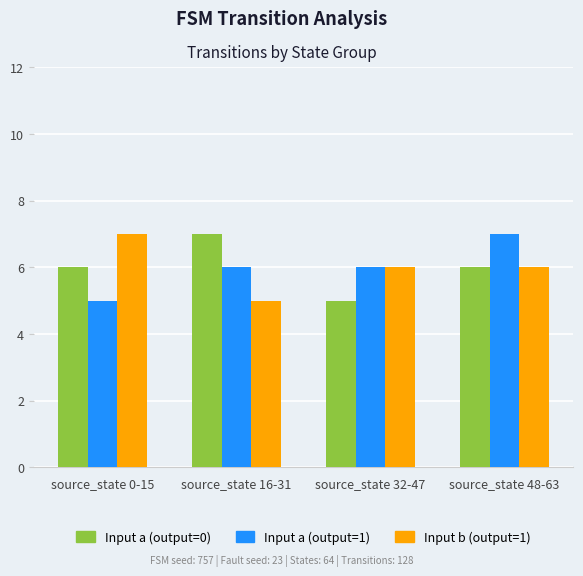

What is the spread (max minus min) of values at source_state 32-47?

1